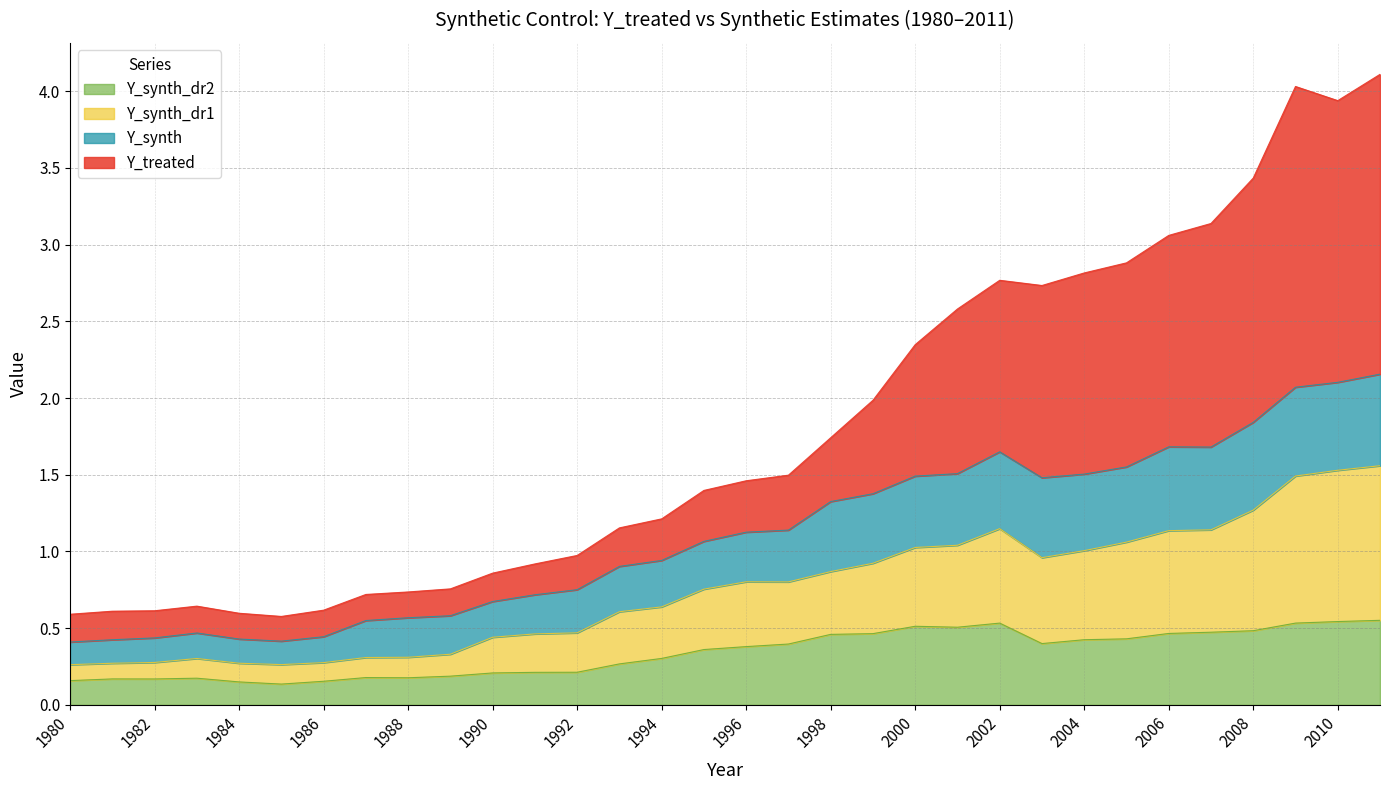

True or false: Y_synth_dr2 and Y_synth intersect in this chart.

False